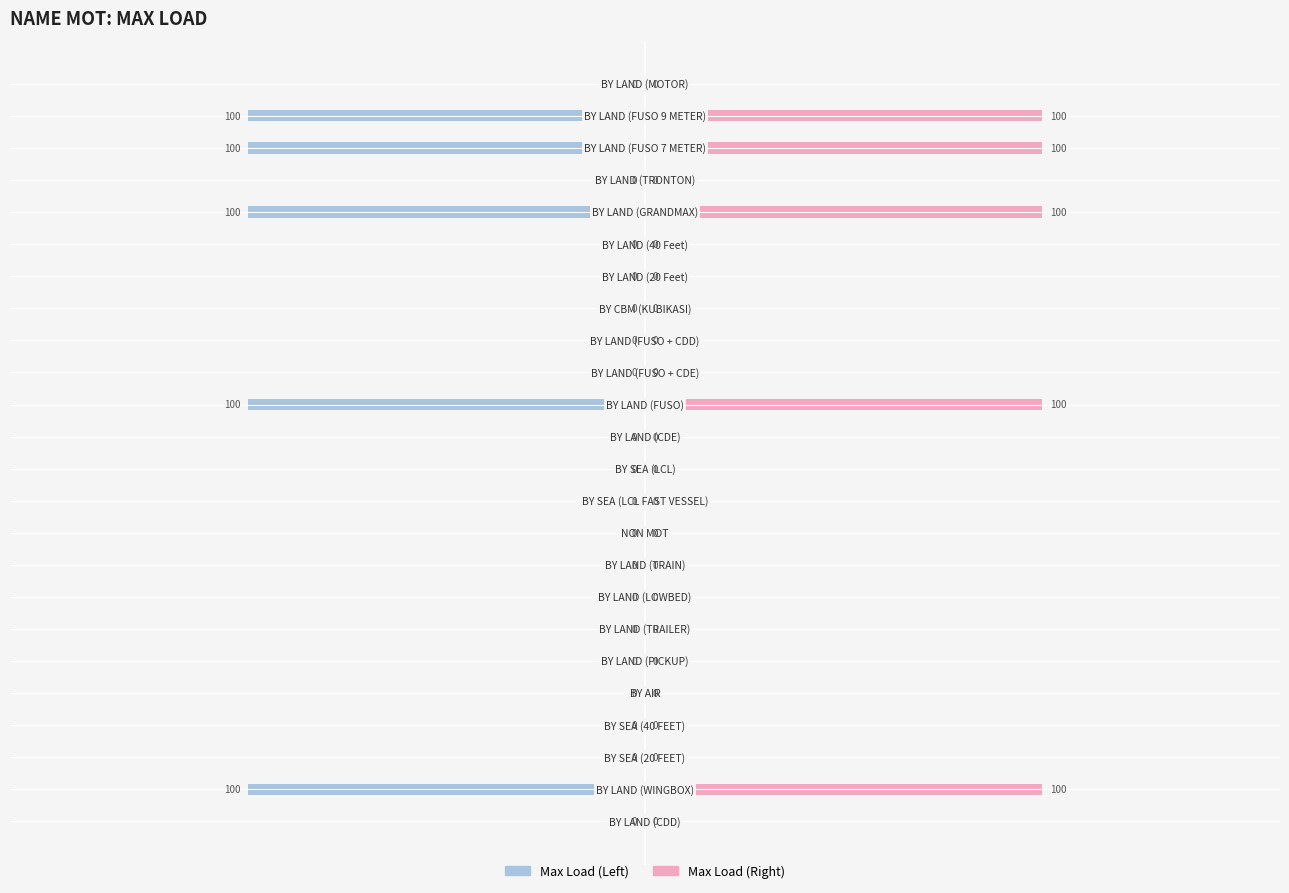

How many bars are there in total?

48